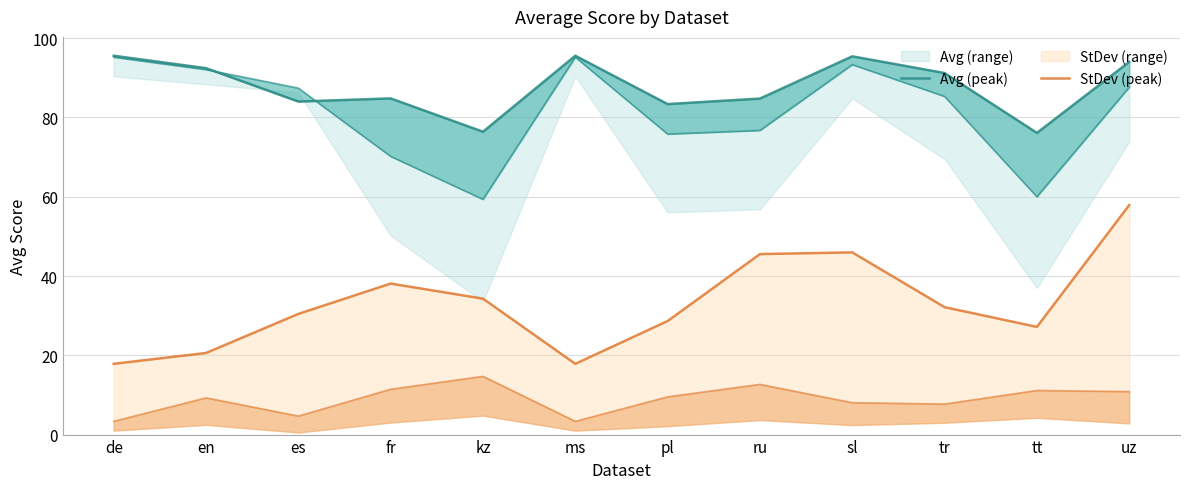

Which series has the largest total across all categories?

Avg (peak)